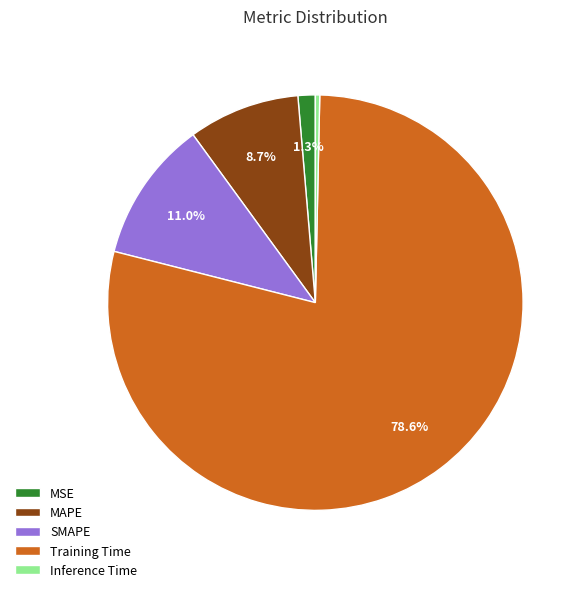

Rank the categories by value from lowest to highest.

Inference Time, MSE, MAPE, SMAPE, Training Time